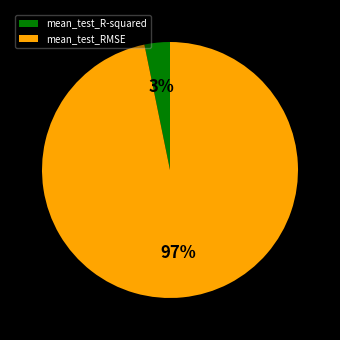

Which slice is the smallest?

mean_test_R-squared